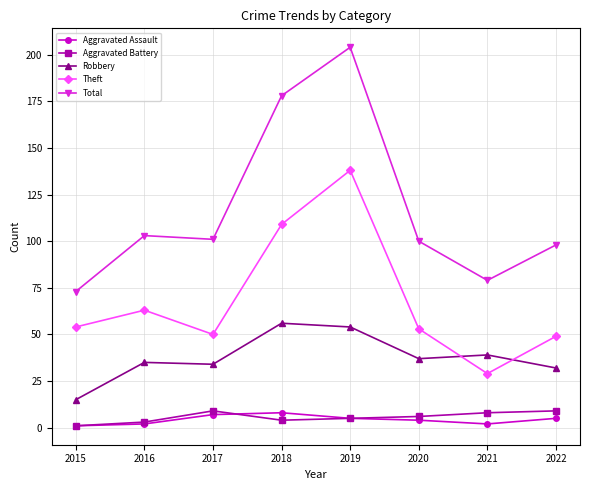

At which category is the sum across all series the highest?

2019